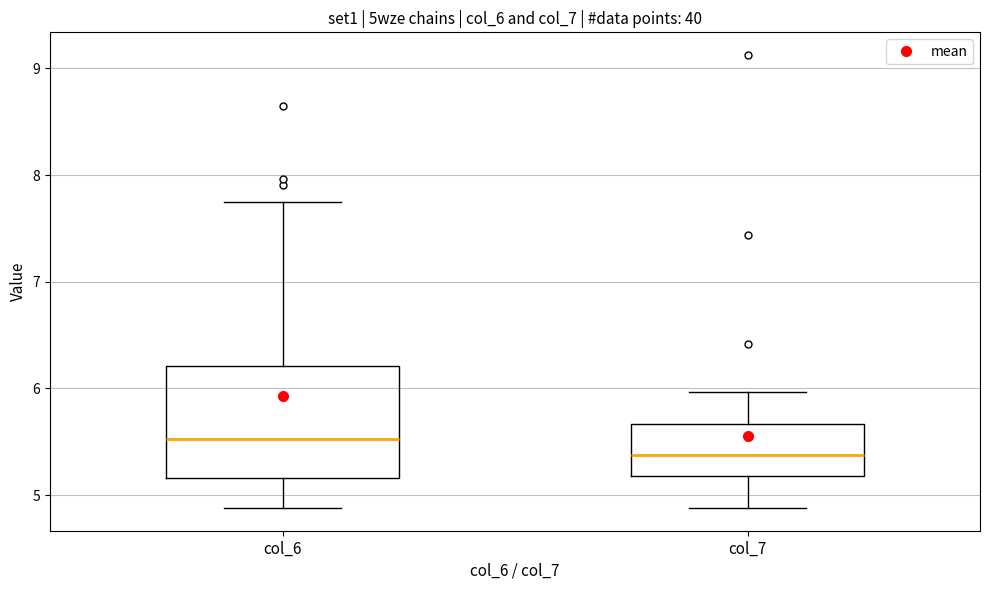

Reading left to right, transcribe this box plot: for each box, give where its median line is, the range the box spans, and where its two whiskers end, as read against the y-axis. The values are not printed on the chart, so give them approximately, as read against the axis.

col_6: median 5.5, box 5.2 to 6.2, whiskers 4.9 to 7.8
col_7: median 5.4, box 5.2 to 5.7, whiskers 4.9 to 6.0